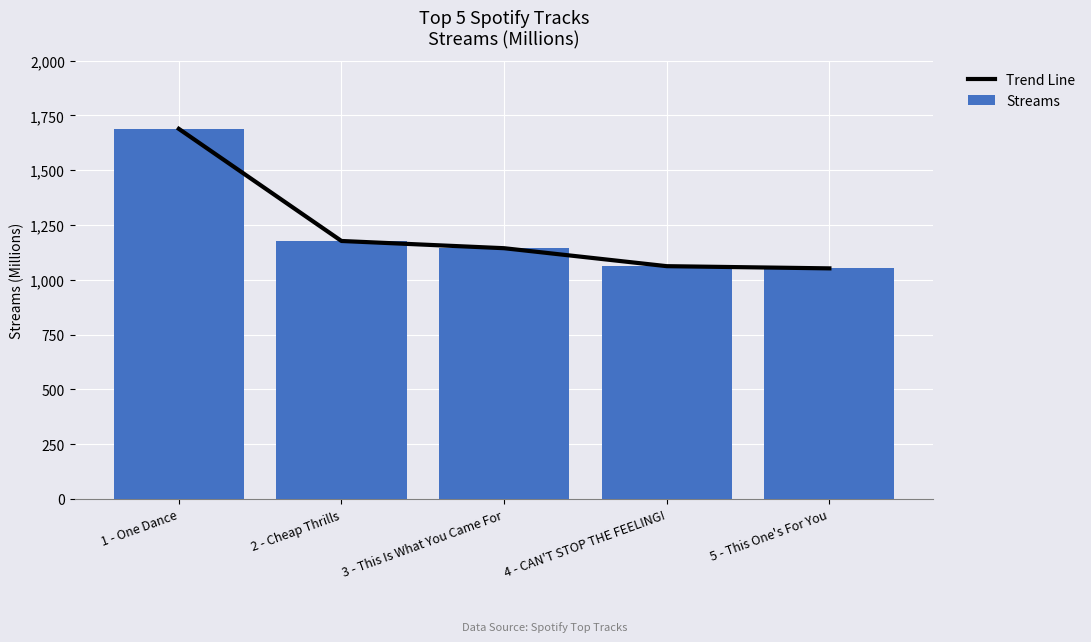

Between 3 - This Is What You Came For and 2 - Cheap Thrills, which is larger?

2 - Cheap Thrills